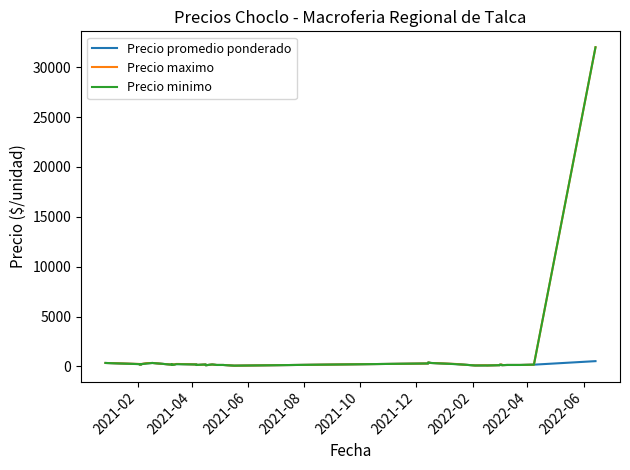

Reading right to left, extract all data points from this chart.

Precio promedio ponderado: 533	180	150	150	130	180	180	130	100	108	100	200	238	350	400	300	80	150	150	150	200	120	200	150	200	240	240	150	215	230	180	350	315	240	200	200	250	200	240	350
Precio maximo: 32000	180	150	150	130	200	180	130	100	120	100	200	250	350	400	300	80	150	150	150	200	120	200	150	200	250	250	150	230	230	180	350	330	250	200	200	250	200	250	350
Precio minimo: 32000	180	150	150	130	150	180	130	100	100	100	200	230	350	400	300	80	150	150	150	200	120	200	150	200	230	230	150	200	230	180	350	300	230	200	200	250	200	230	350